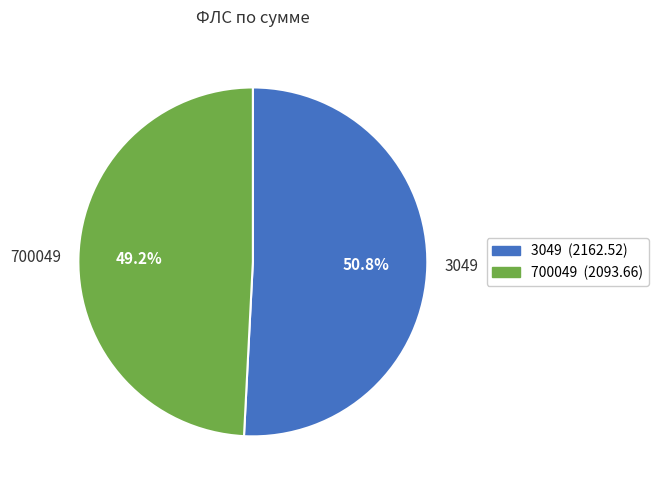

Count the number of slices in the pie.

2